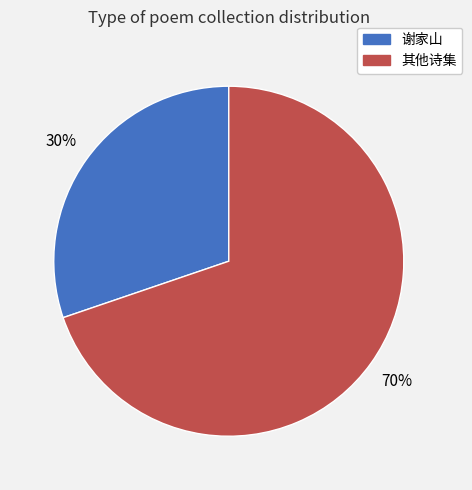

What percentage is the 谢家山 slice, to the nearest percent?

30%